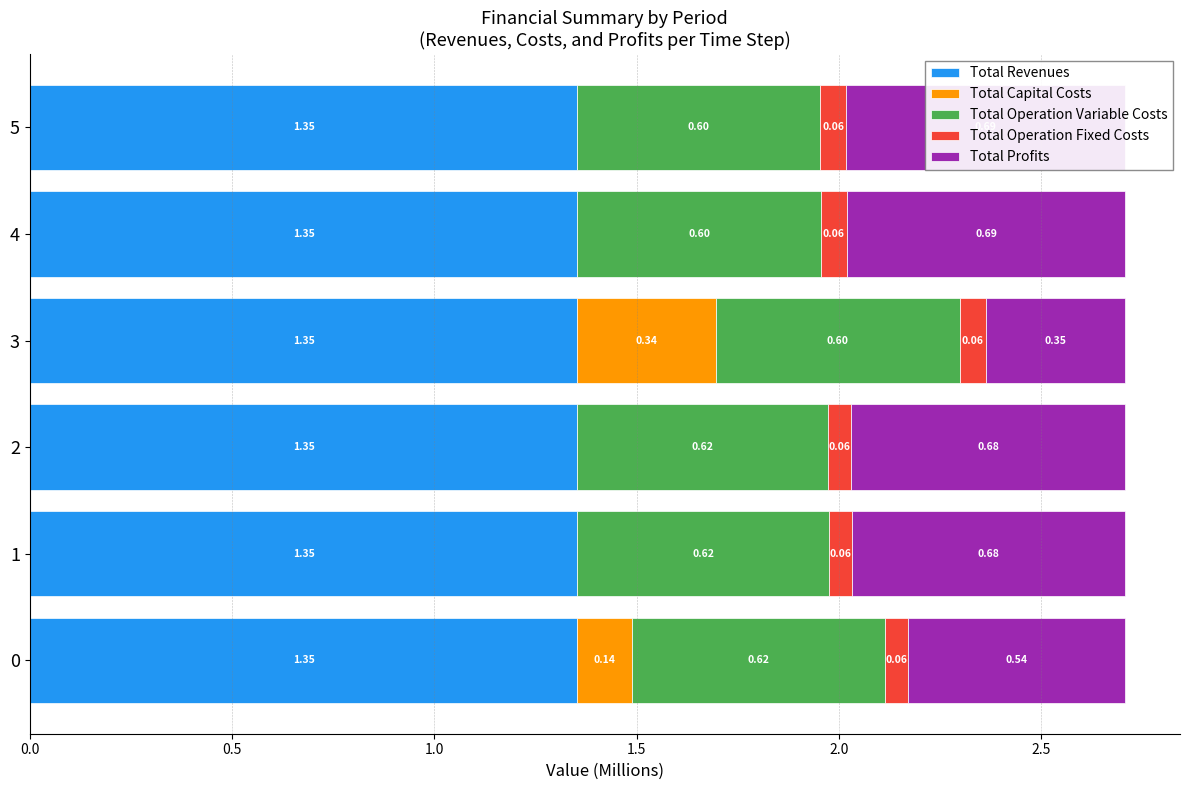

Rank the series by their maximum value, from lowest to highest.

Total Operation Fixed Costs, Total Capital Costs, Total Operation Variable Costs, Total Profits, Total Revenues